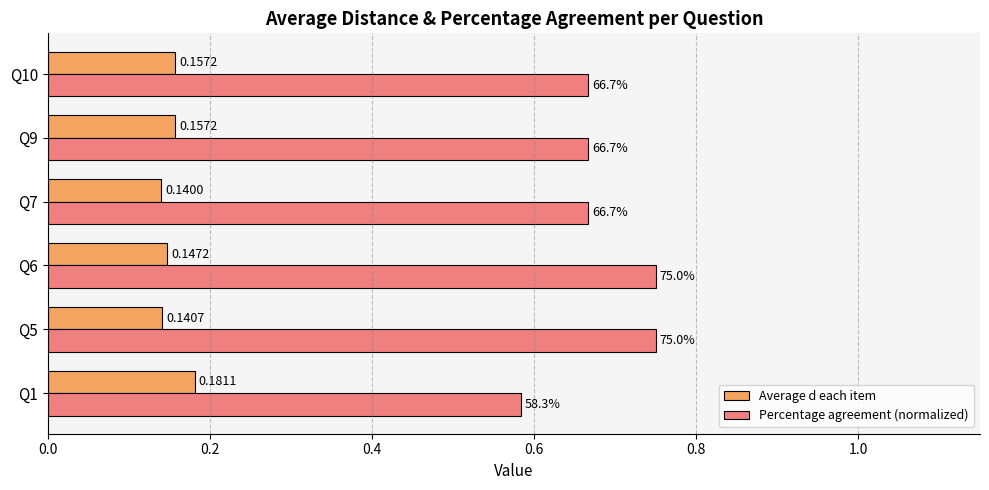

At how many categories does at least one series exceed 0?

6